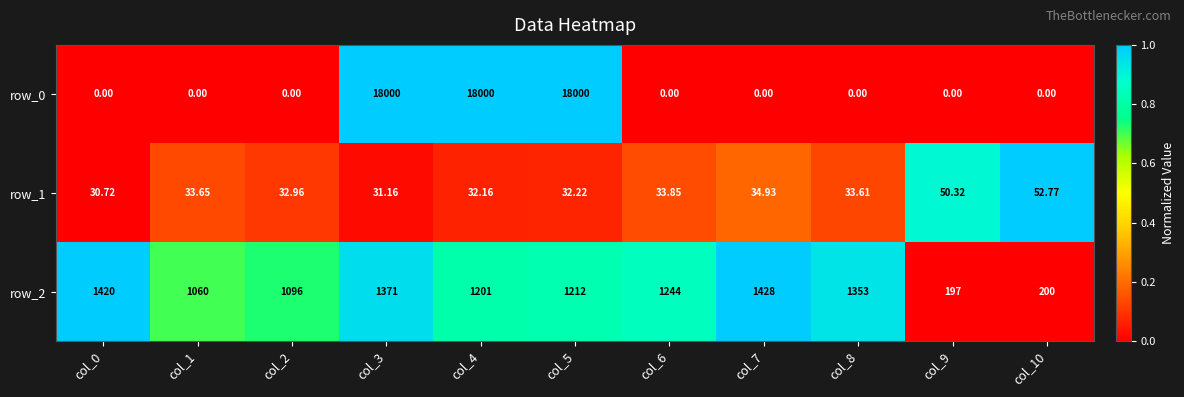

What is the total value across all series at col_0?

1450.7